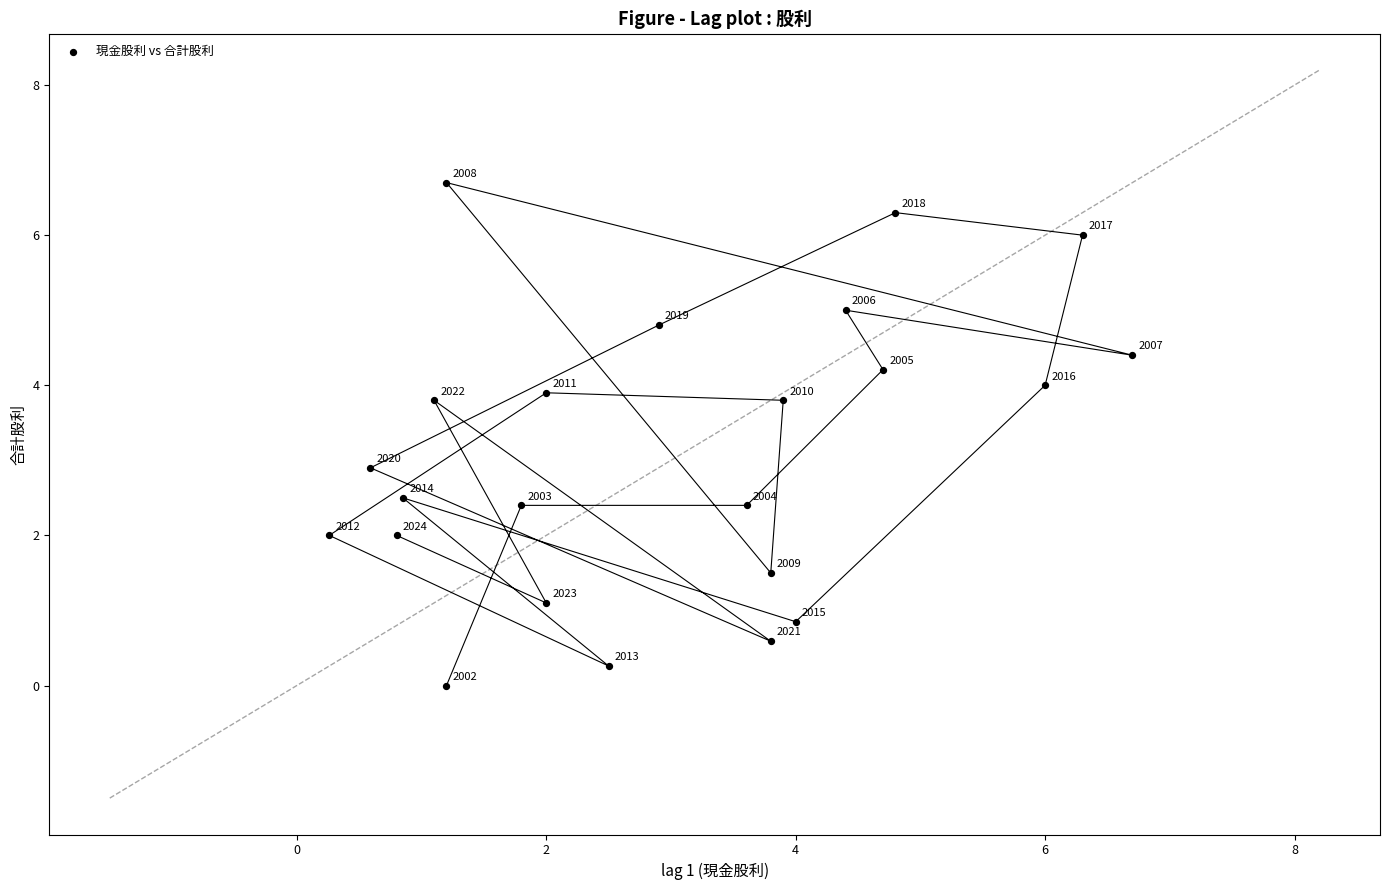

What is the range of X values (max minus min)?

6.4